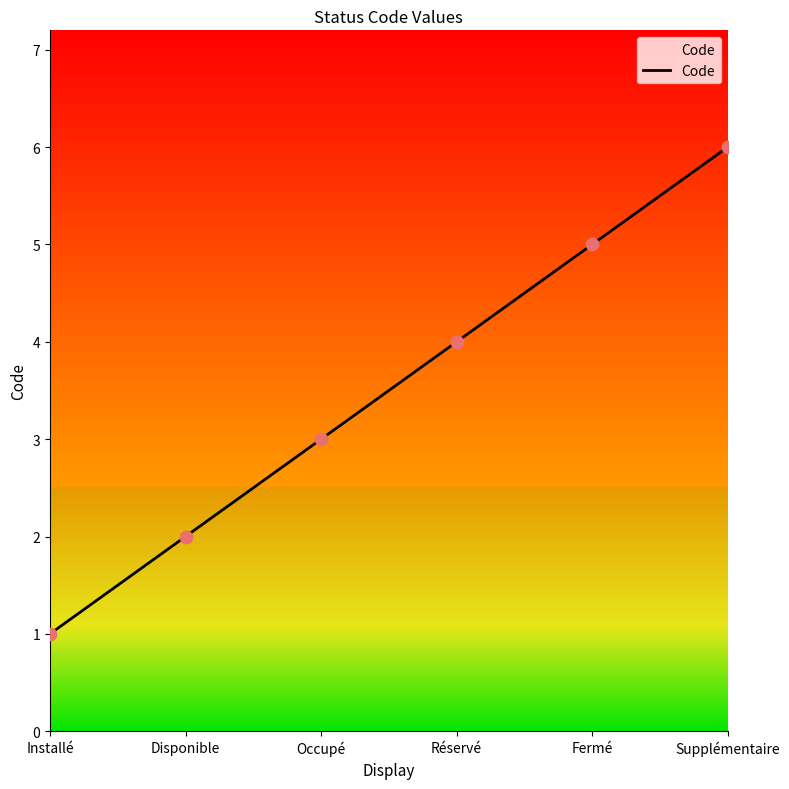

Which has a higher value, Supplémentaire or Installé?

Supplémentaire